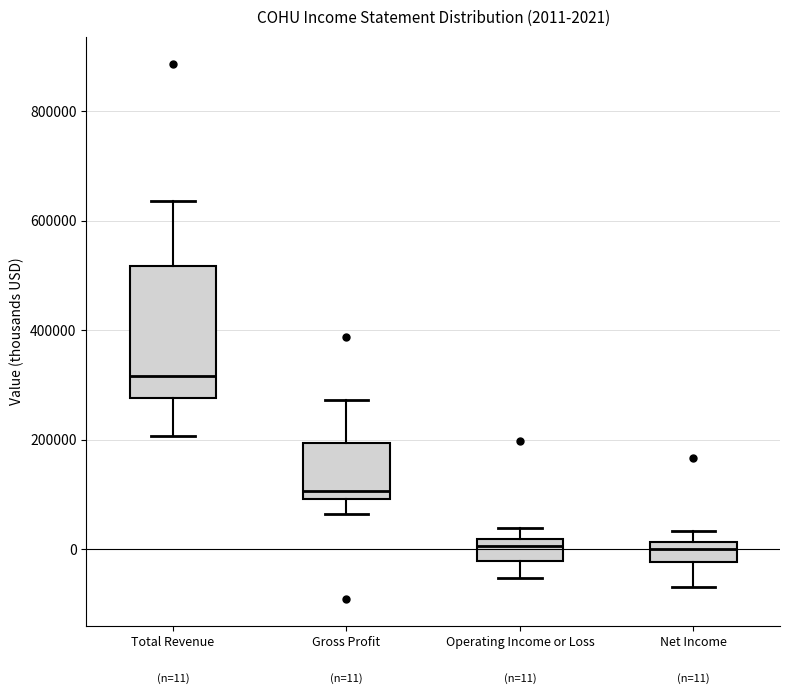

Comparing the boxes themselves (not the whiskers), which one is the tallest?

Total Revenue